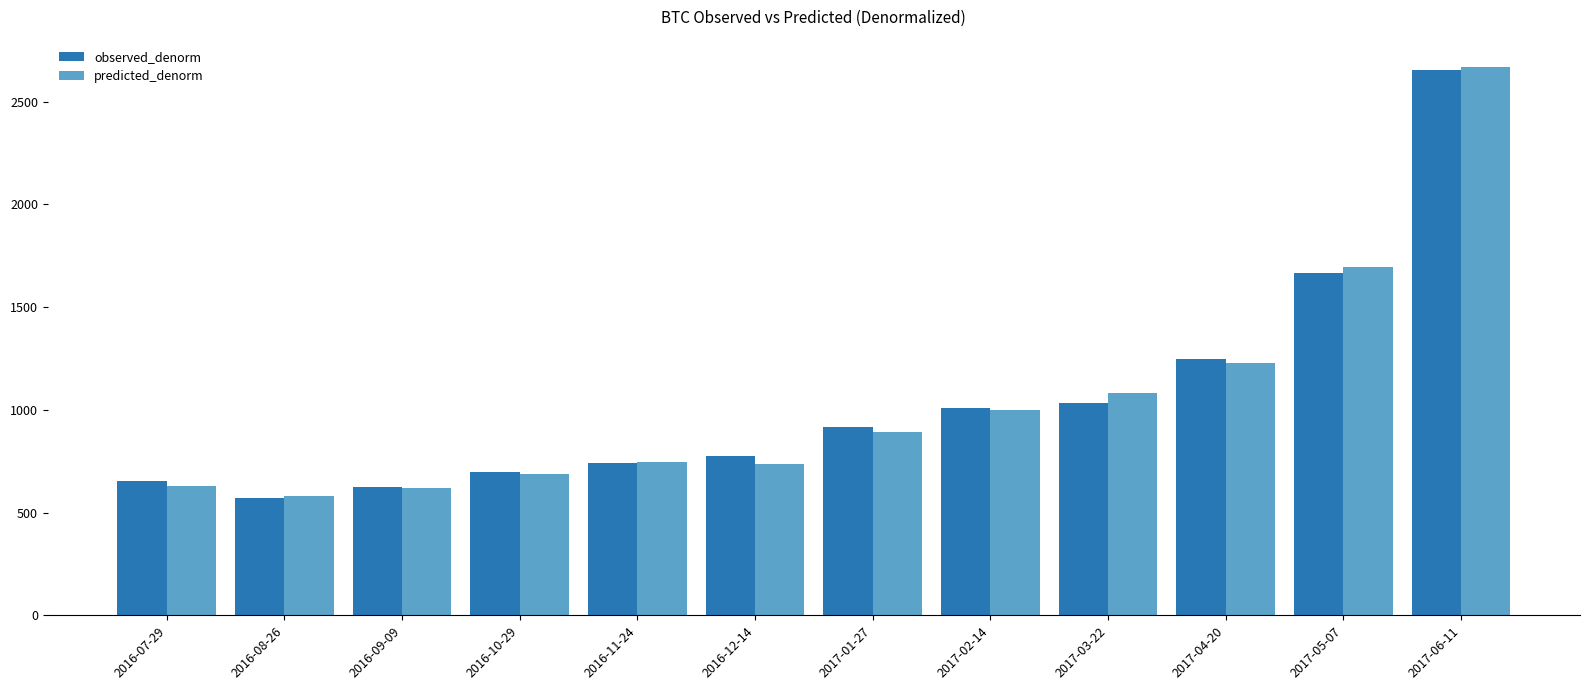

What is the maximum value for predicted_denorm?

2668.9